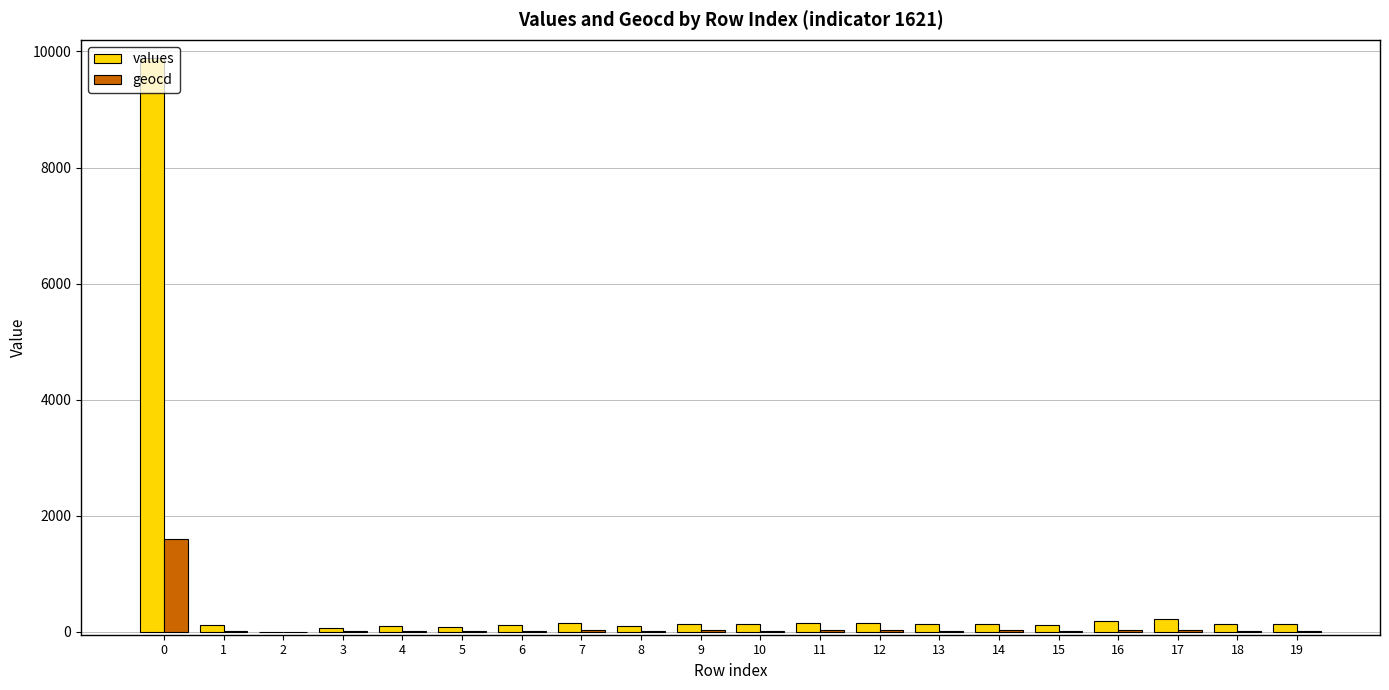

Reading left to right, what are all the values shown in this chart?

values: 0=9882	1=117	2=0	3=74	4=104	5=80	6=117	7=148	8=92	9=141	10=135	11=154	12=154	13=135	14=141	15=123	16=185	17=228	18=135	19=129
geocd: 0=1602	1=19	2=0	3=12	4=17	5=13	6=19	7=24	8=15	9=23	10=22	11=25	12=25	13=22	14=23	15=20	16=30	17=37	18=22	19=21